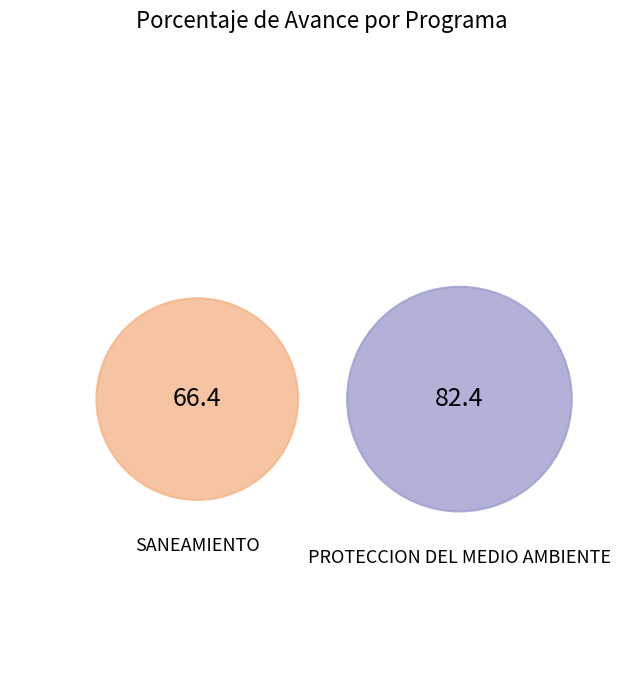

How many slices are in this pie chart?

2